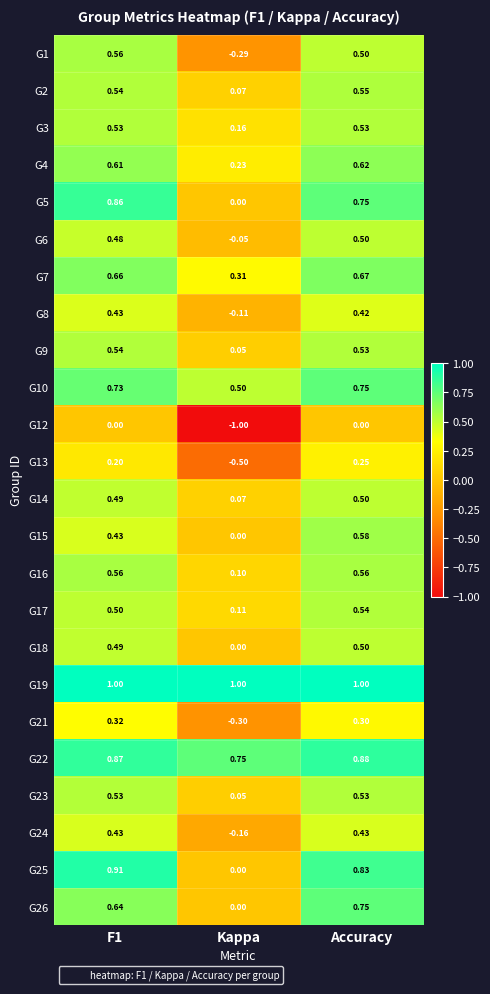

Count the number of categories in the chart.

3